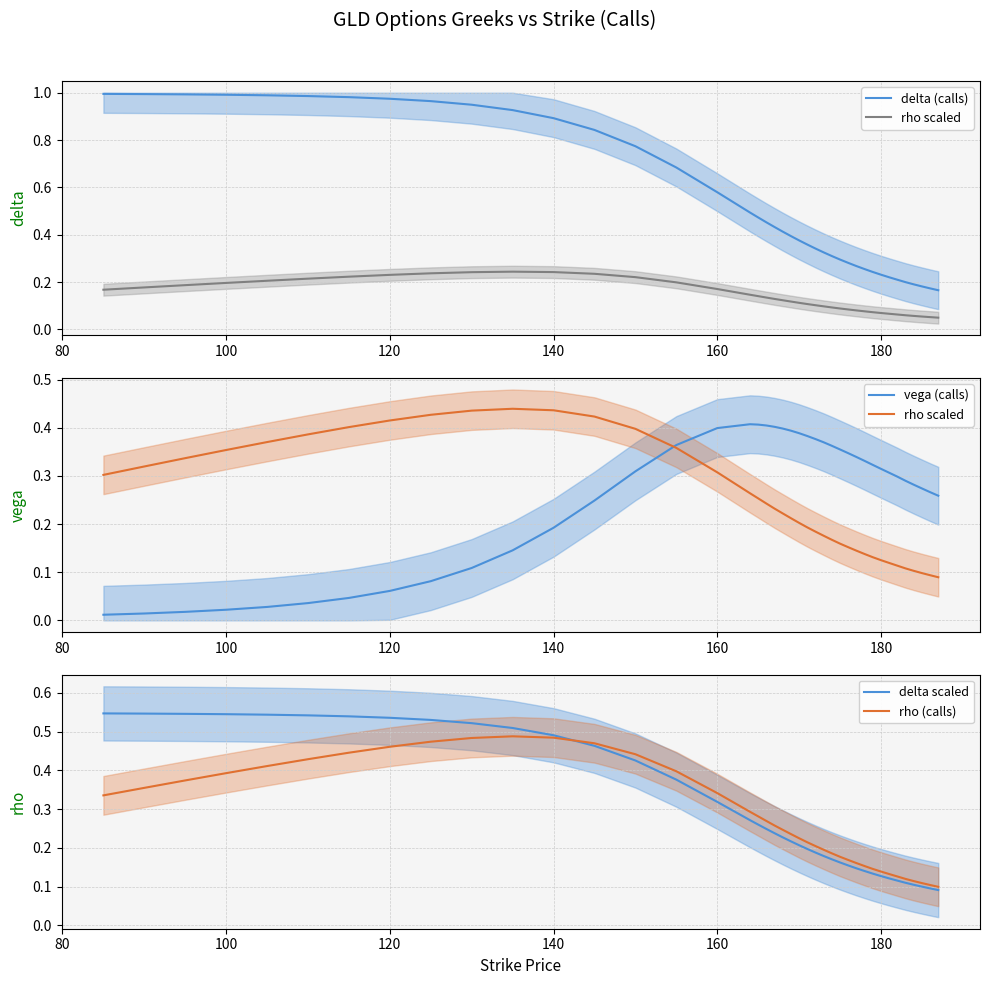

Which series has the largest total across all categories?

delta (calls)